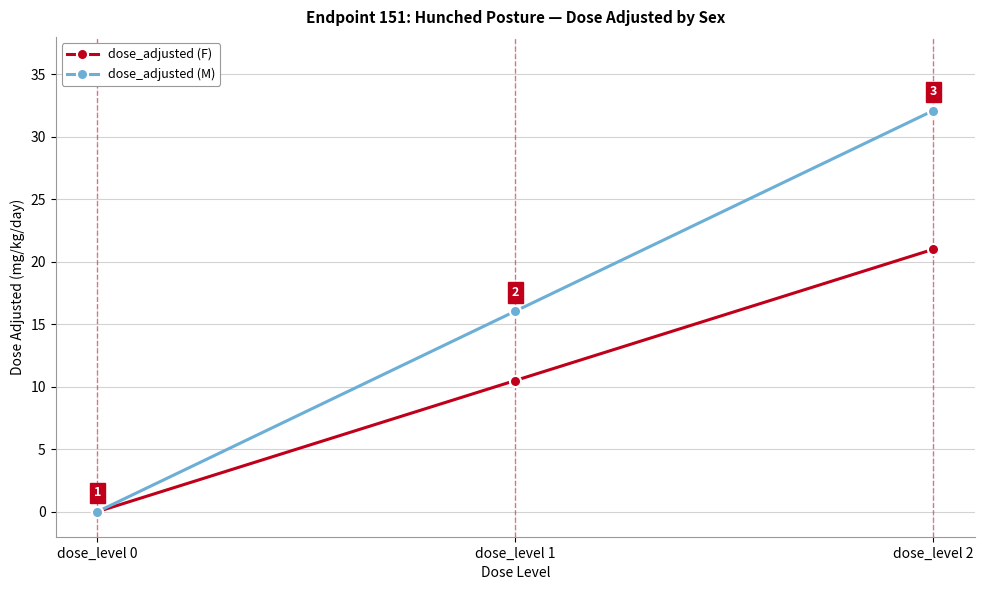

What is the average value of the dose_adjusted (F) series?

10.5